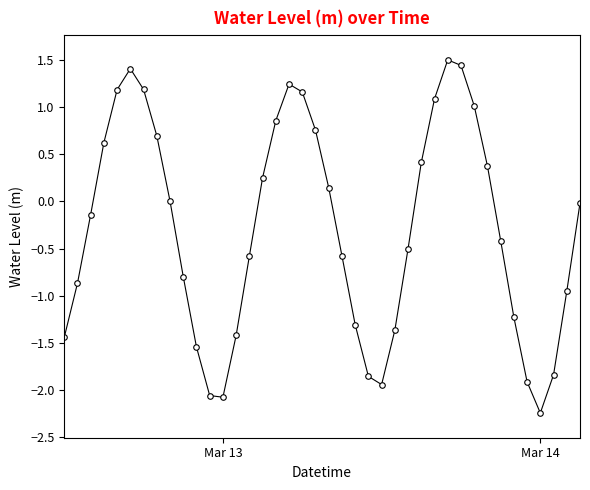

How many interior local valleys (lower than both neighbors) does the data have?

3